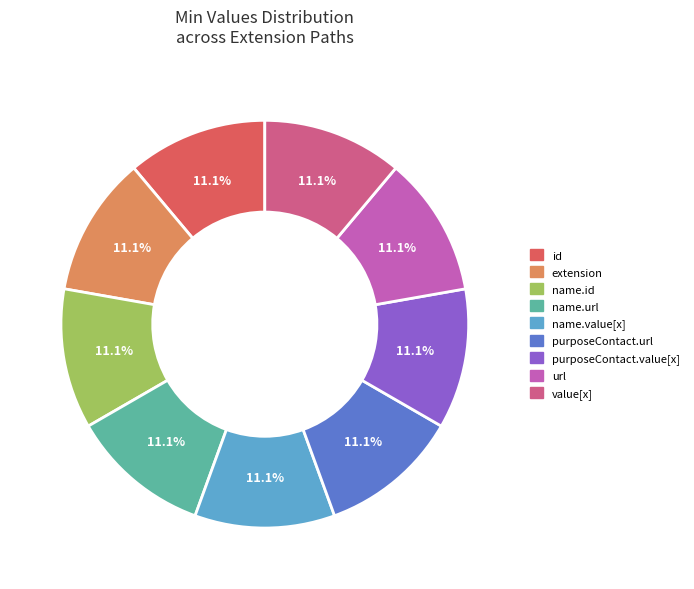

Is there a majority slice in this chart?

No